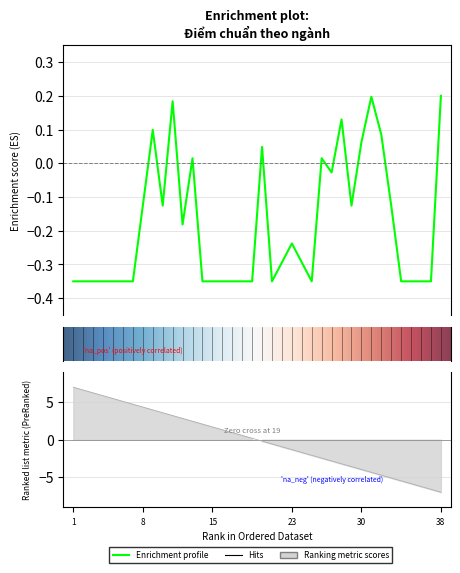

At which category does the chart reach its minimum across all series?

1